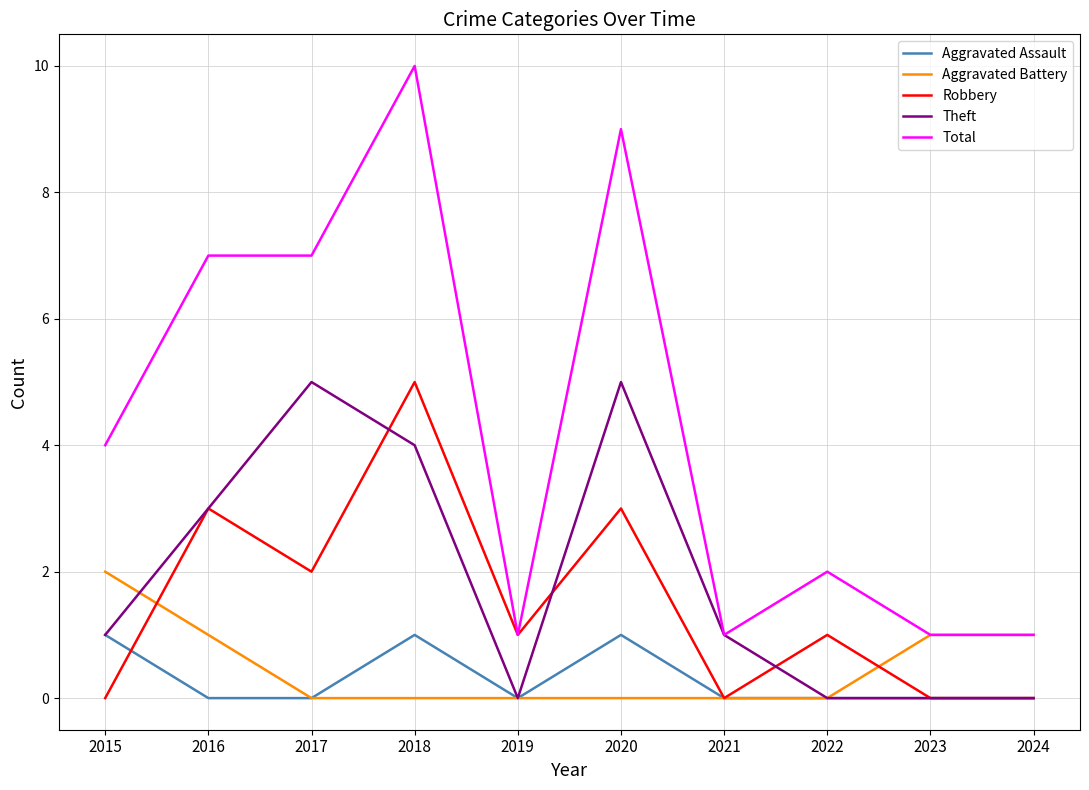

What is the difference between the maximum and minimum values in the Theft series?

5